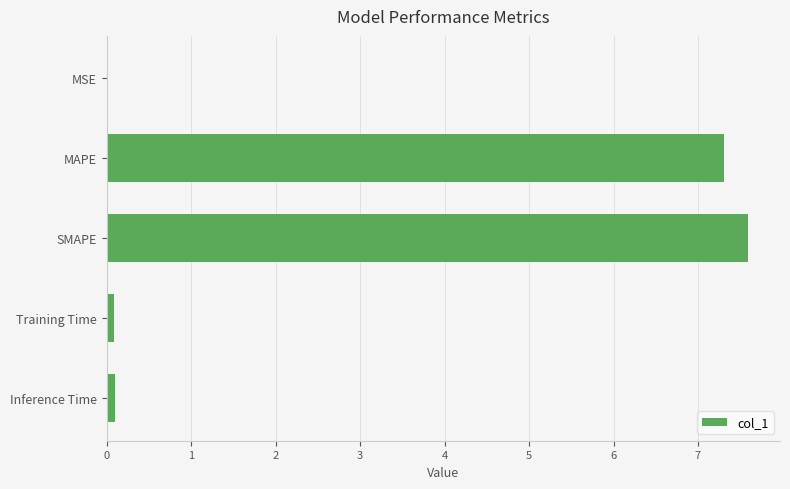

Count the number of data series in this chart.

1